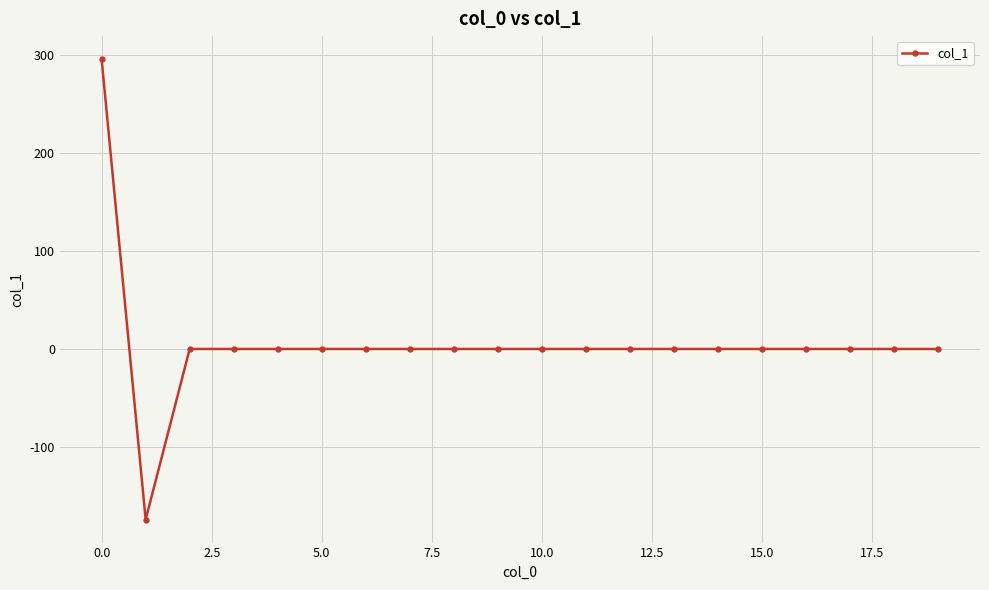

How many values are below 0?

1